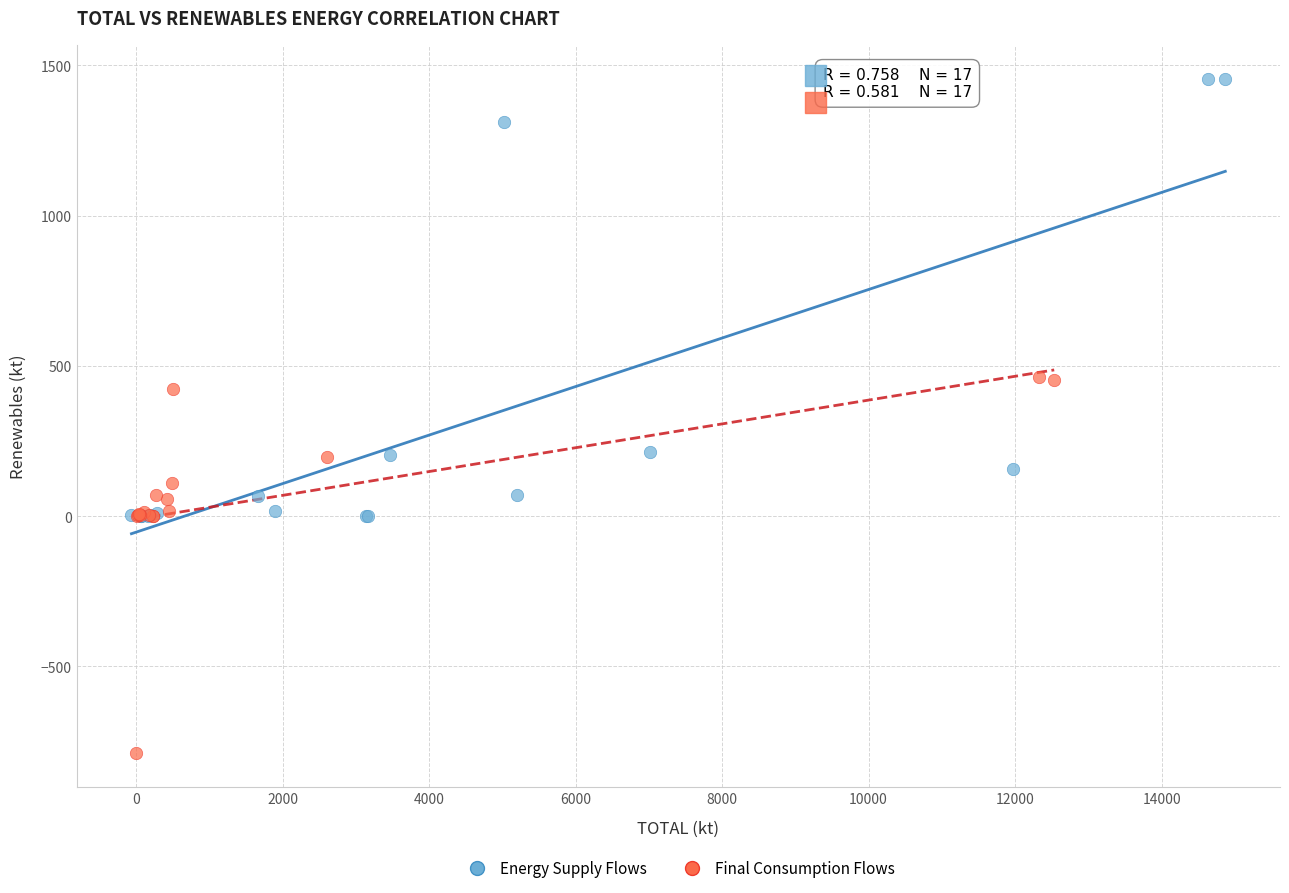

Which series reaches the minimum Y coordinate?

Final Consumption Flows